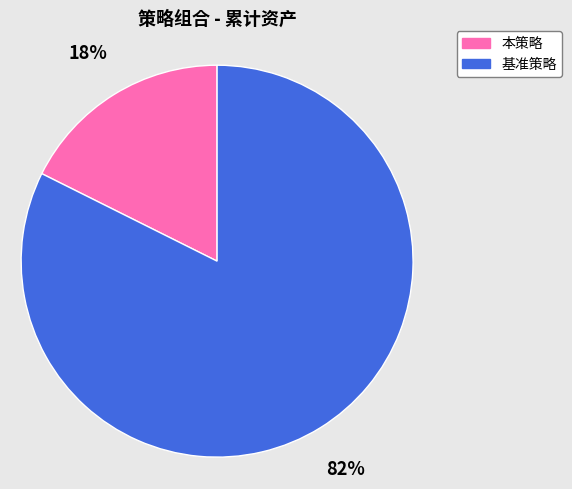

What percentage is the 本策略 slice, to the nearest percent?

18%